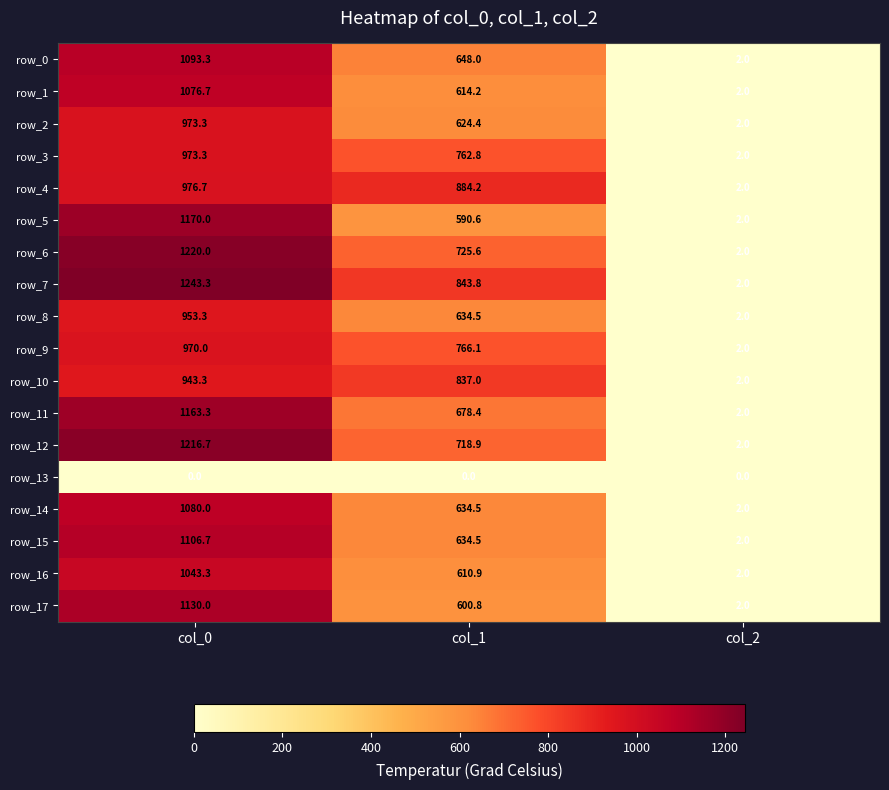

At which category is the sum across all series the highest?

col_0